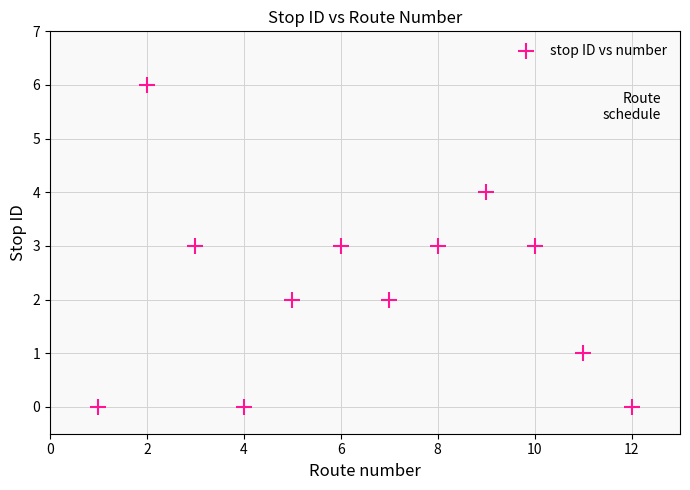

What is the range of X values (max minus min)?

11